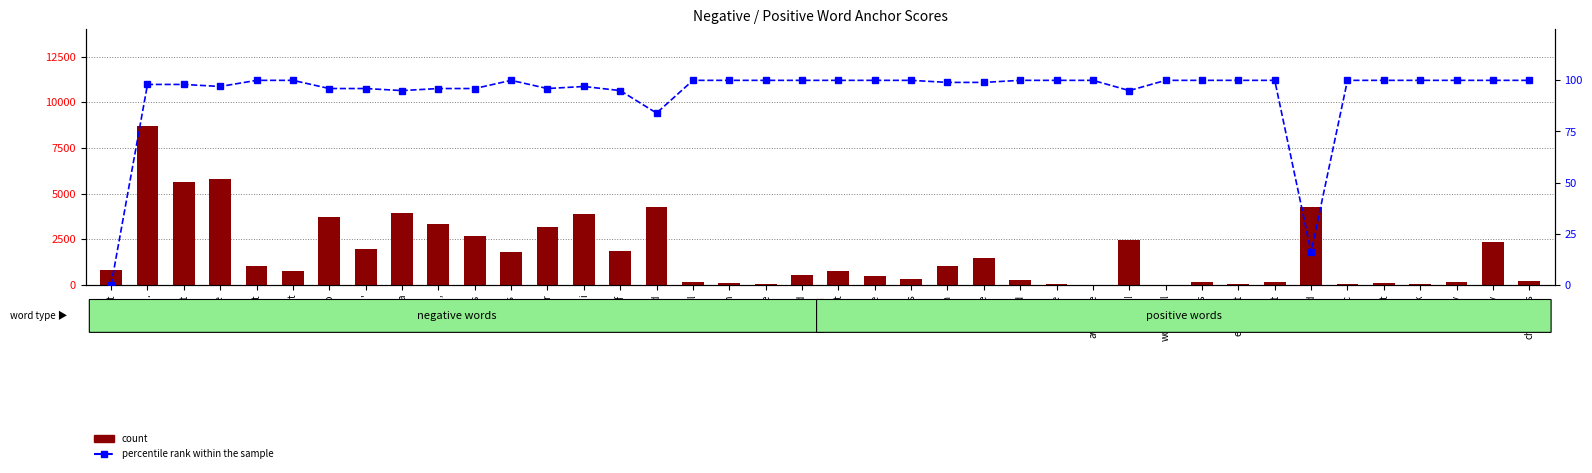

What is the value of the count bar at the 30th from the left?

9